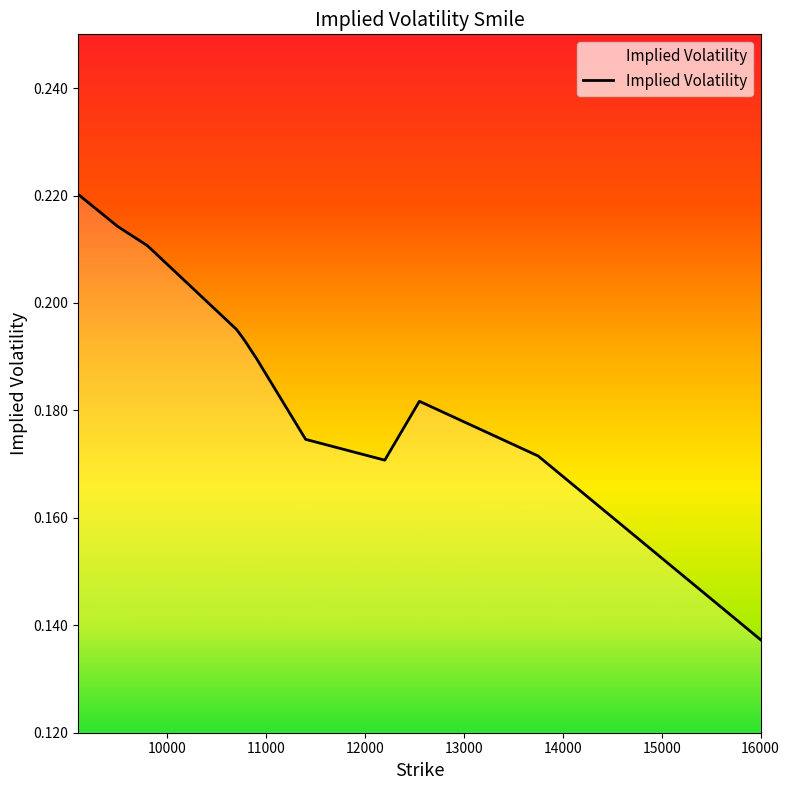

At which category does the data reach its first local peak?

12550